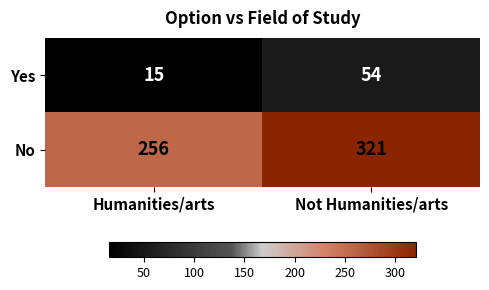

Which series has the largest range (max minus min)?

No